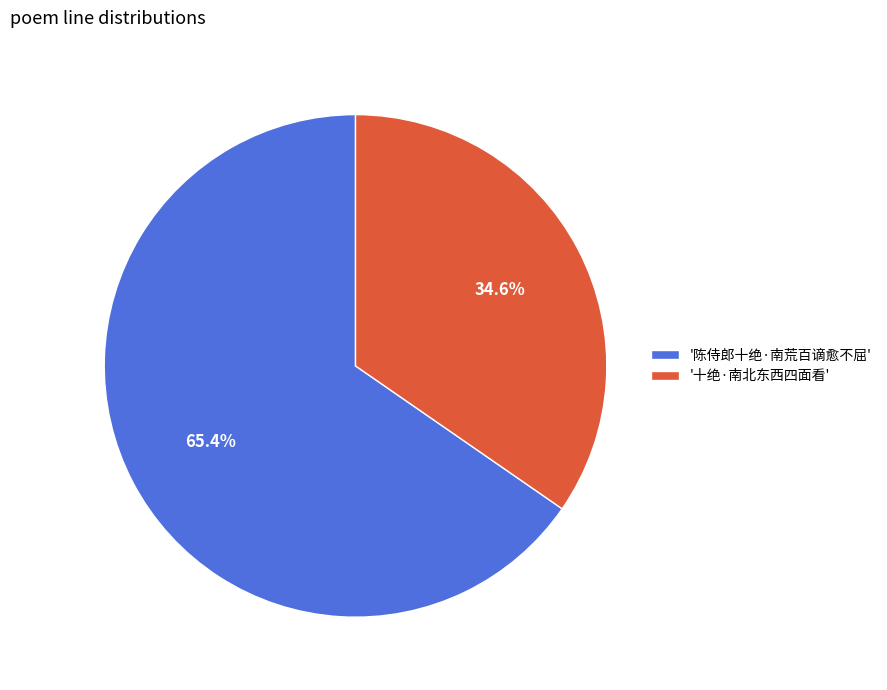

Combined, do '十绝·南北东西四面看' and '陈侍郎十绝·南荒百谪愈不屈' account for over 50%?

Yes